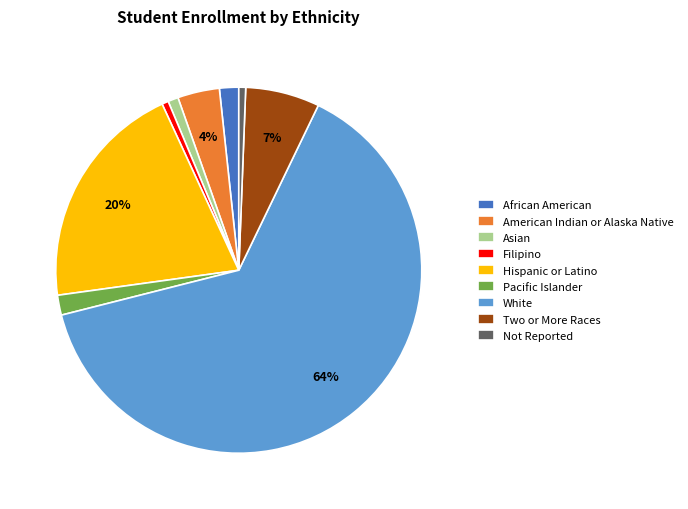

Does American Indian or Alaska Native represent more than half of the total?

No